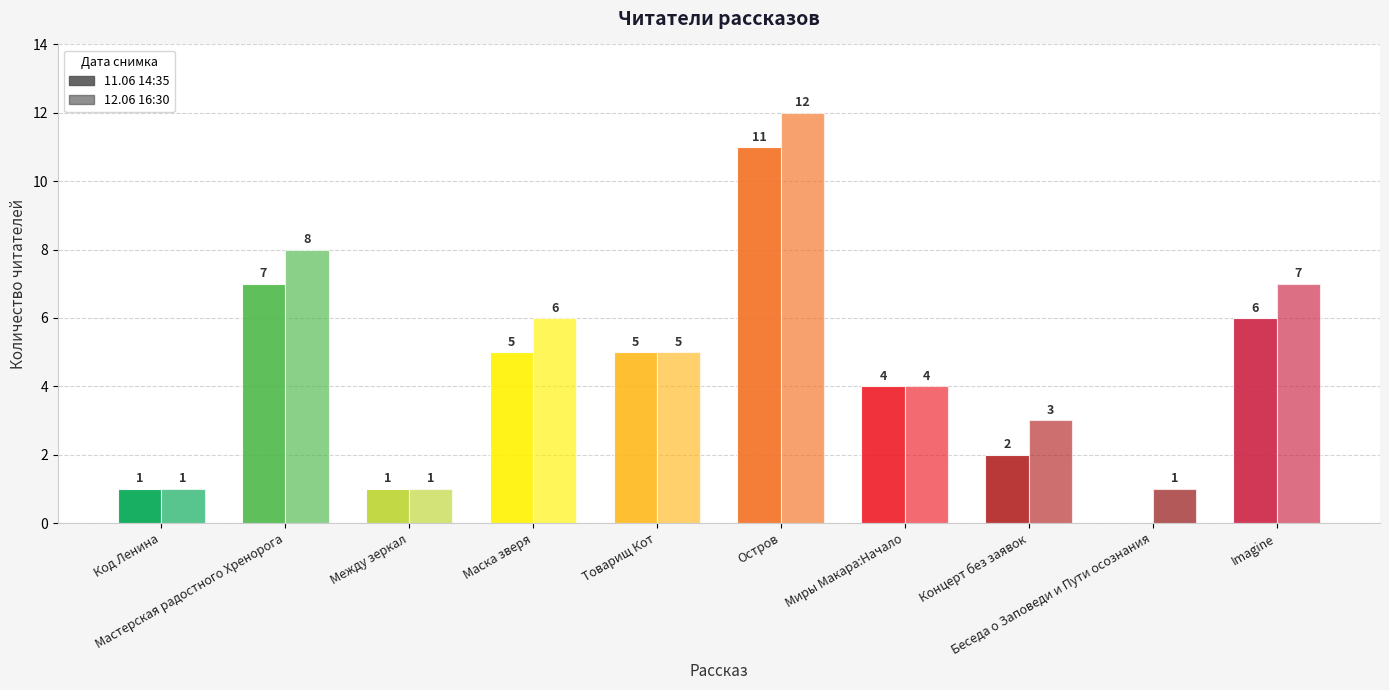

Does the chart contain stacked bars?

No